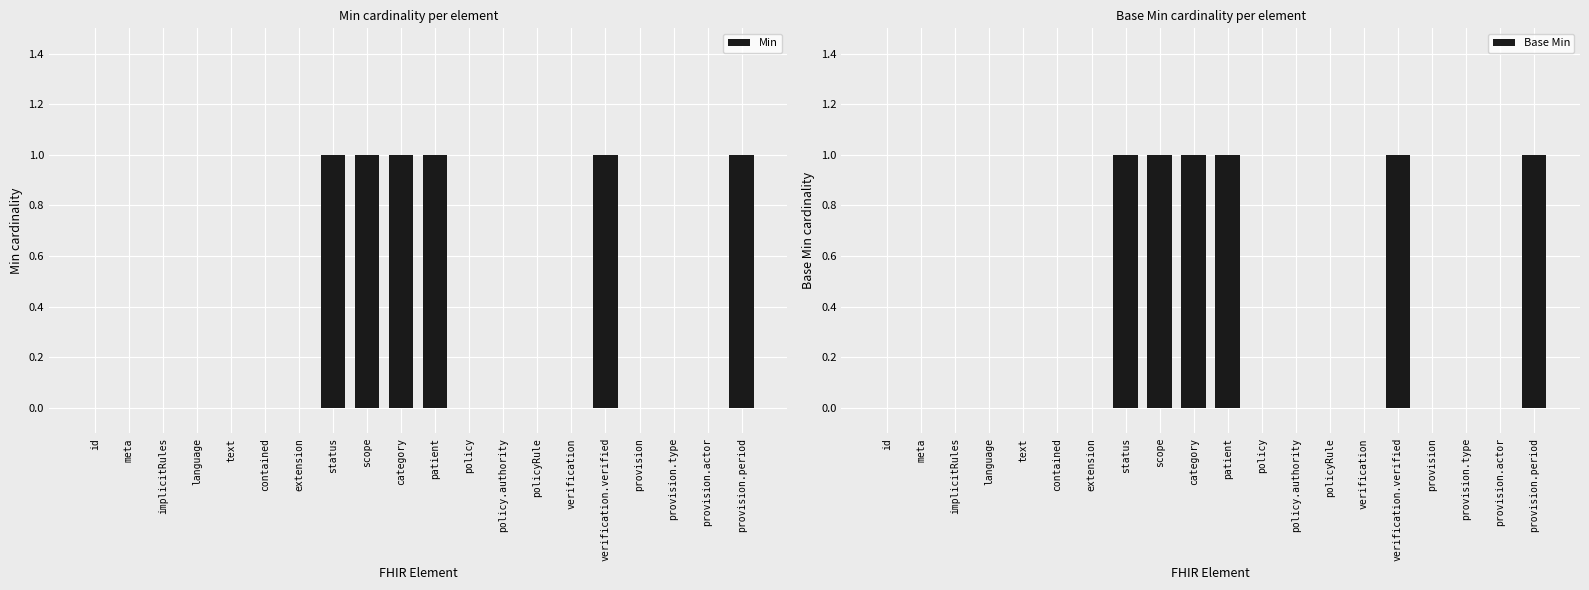

Count the Min values in the range 0 to 1.

20